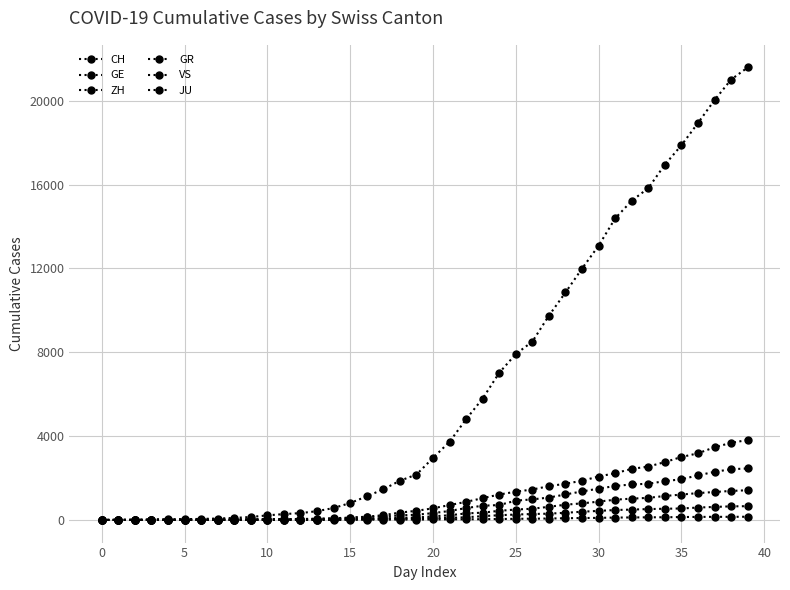

Is this an area chart (filled region under the line)?

No